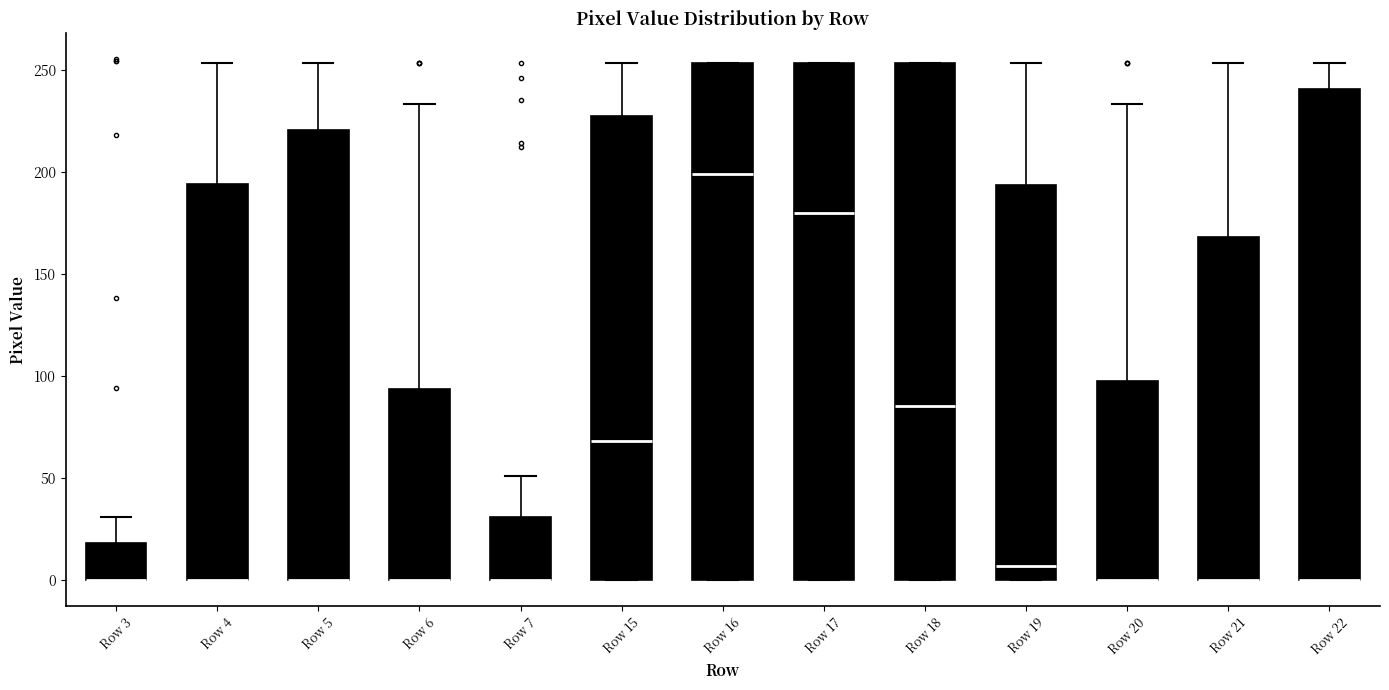

Reading left to right, transcribe this box plot: for each box, give where its median line is, the range the box spans, and where its two whiskers end, as read against the y-axis. The values are not printed on the chart, so give them approximately, as read against the axis.

Row 3: median 0 (drawn on the box's lower edge), box 0 to 20, whiskers 0 to 30
Row 4: median 0 (drawn on the box's lower edge), box 0 to 195, whiskers 0 to 255
Row 5: median 0 (drawn on the box's lower edge), box 0 to 220, whiskers 0 to 255
Row 6: median 0 (drawn on the box's lower edge), box 0 to 95, whiskers 0 to 235
Row 7: median 0 (drawn on the box's lower edge), box 0 to 30, whiskers 0 to 50
Row 15: median 70, box 0 to 225, whiskers 0 to 255
Row 16: median 200, box 0 to 255, whiskers 0 to 255
Row 17: median 180, box 0 to 255, whiskers 0 to 255
Row 18: median 85, box 0 to 255, whiskers 0 to 255
Row 19: median 5, box 0 to 195, whiskers 0 to 255
Row 20: median 0 (drawn on the box's lower edge), box 0 to 100, whiskers 0 to 235
Row 21: median 0 (drawn on the box's lower edge), box 0 to 170, whiskers 0 to 255
Row 22: median 0 (drawn on the box's lower edge), box 0 to 240, whiskers 0 to 255